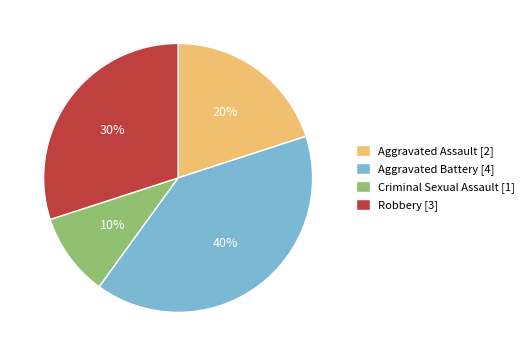

What percentage is the Aggravated Battery slice, to the nearest percent?

40%